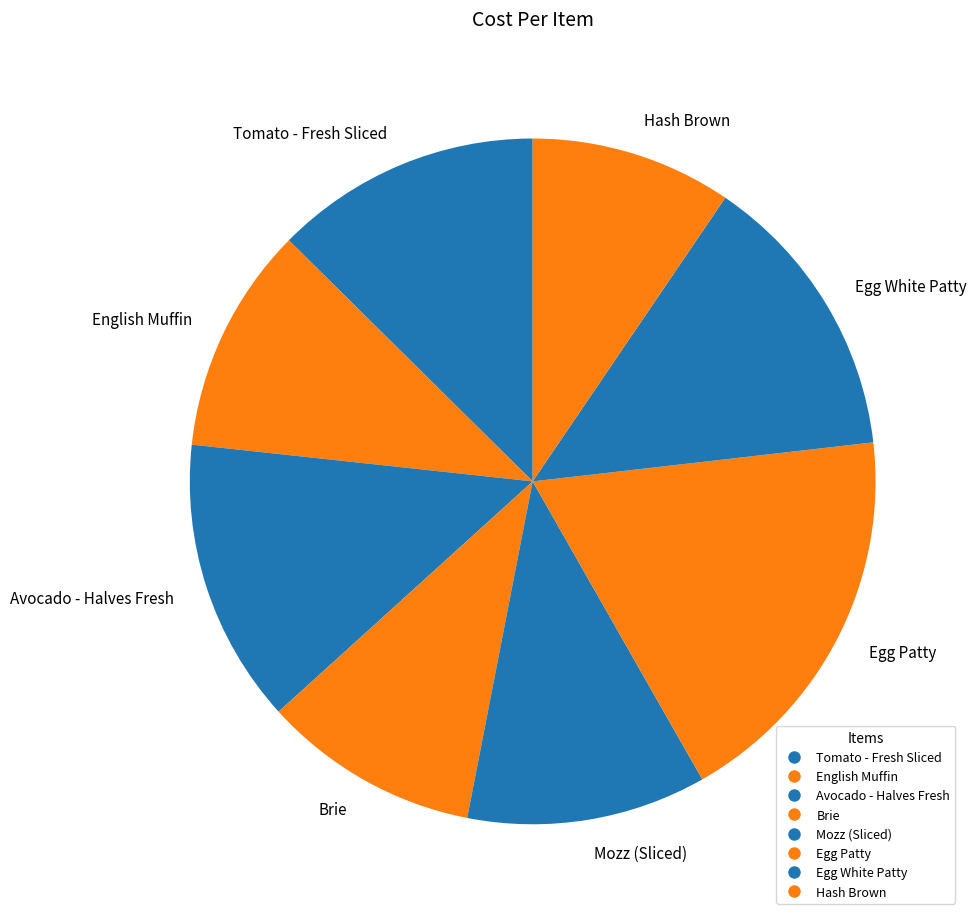

To the nearest percent, what percentage of the pie is Egg White Patty?

14%